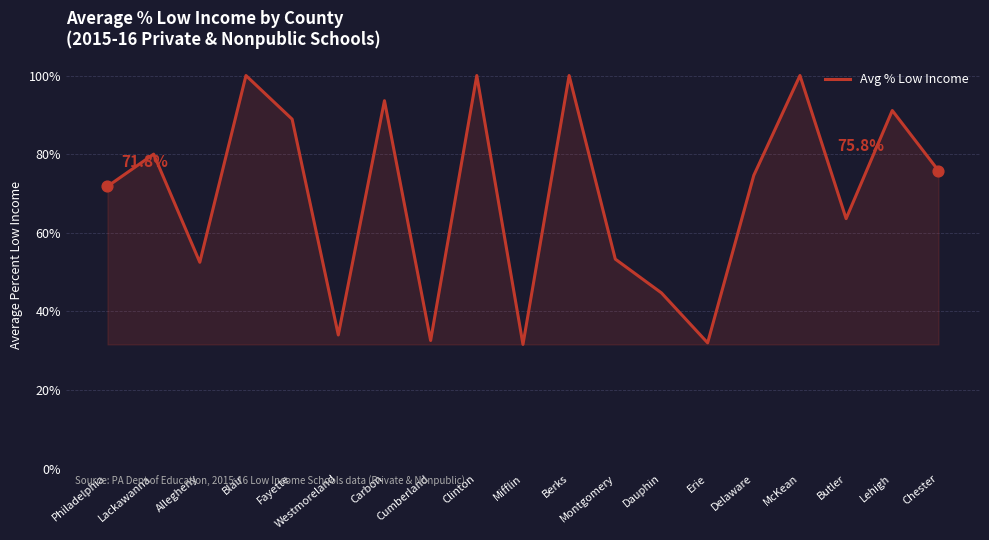

What is the ratio of the value at Cumberland to the value at Allegheny?

0.6